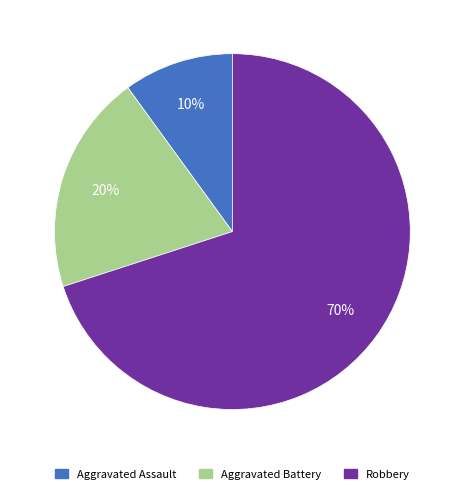

True or false: Robbery accounts for 70% of the total.

True